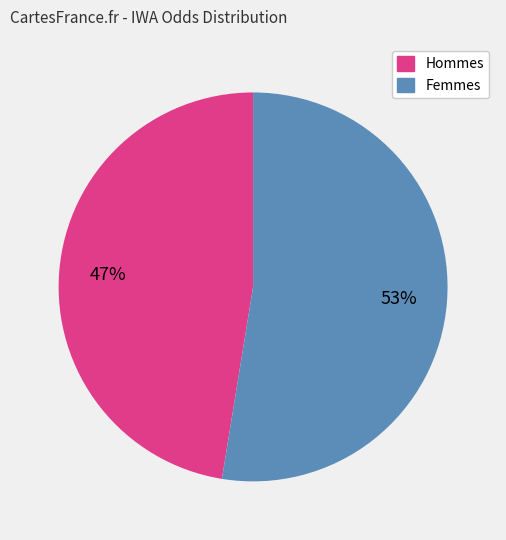

To the nearest percent, what is the average slice percentage?

50%